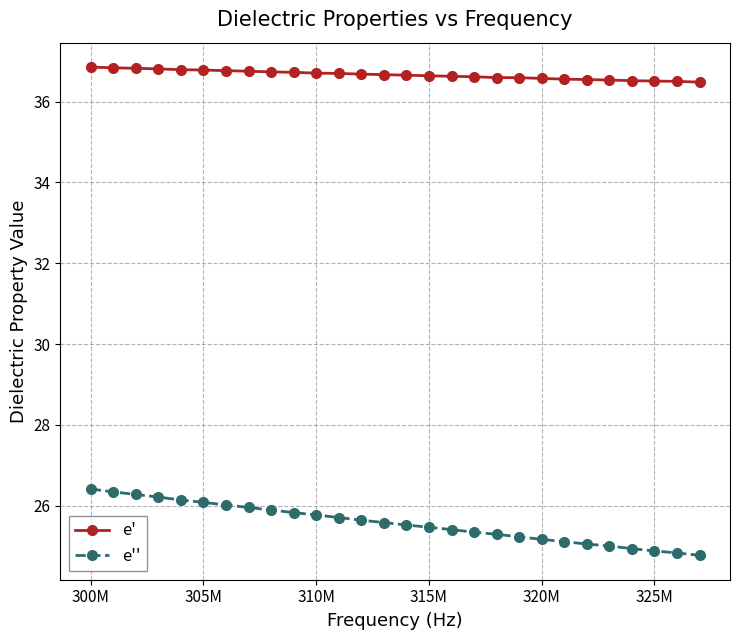

What is the value of the e' point at the 4th from the left?

36.8